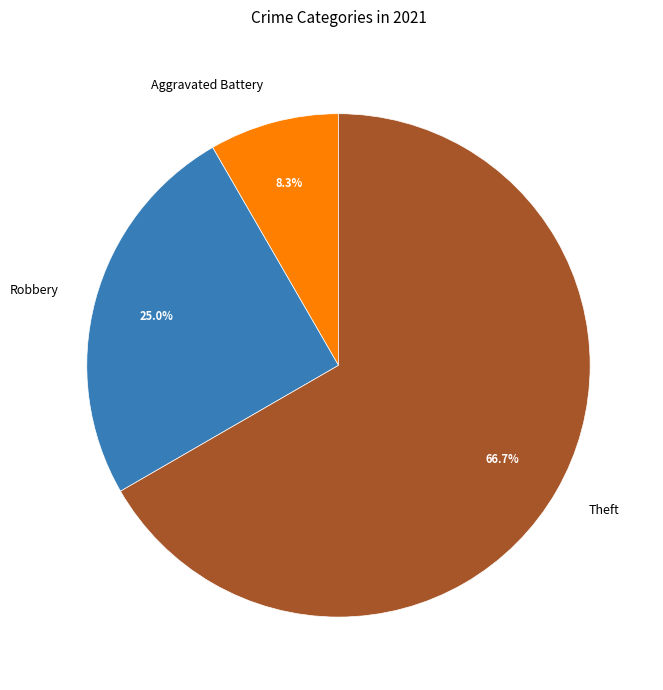

Which category has the biggest portion of the pie?

Theft